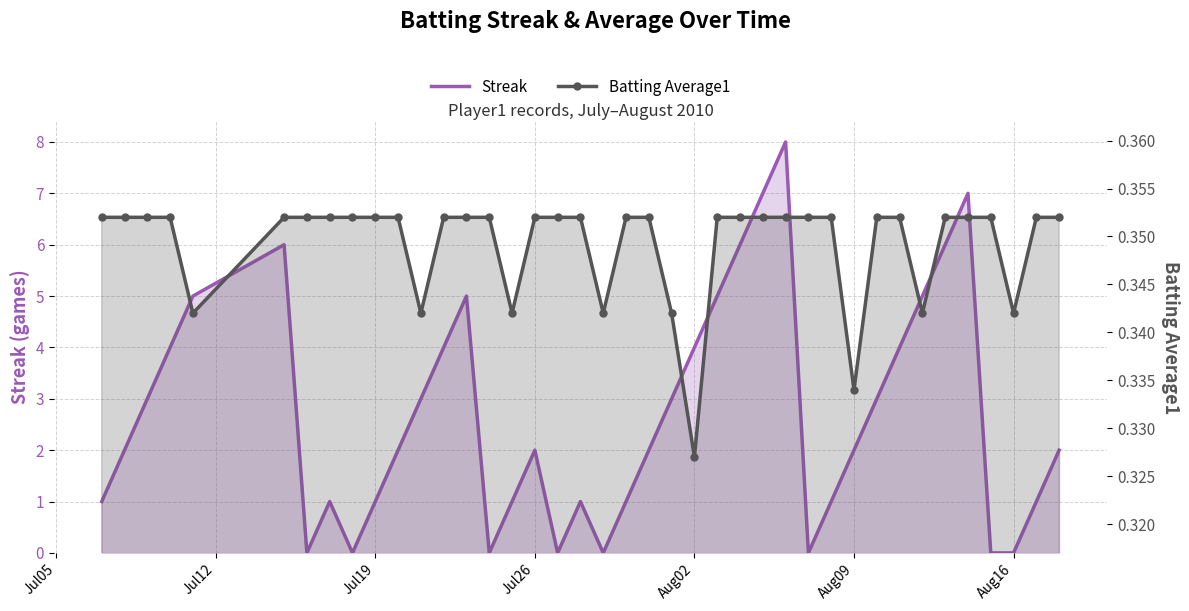

What value does the Batting Average1 series have at Aug02?

0.3